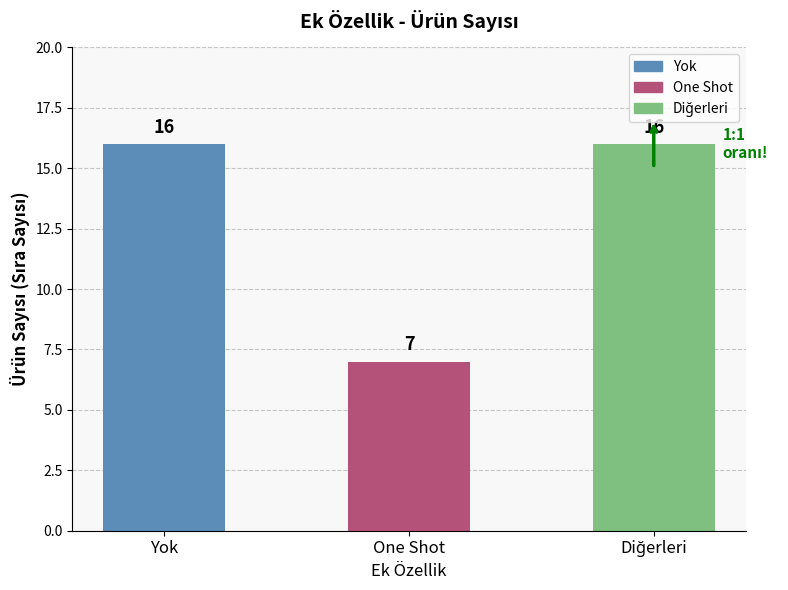

The chart shows a value of 22 at Diğerleri. True or false?

False